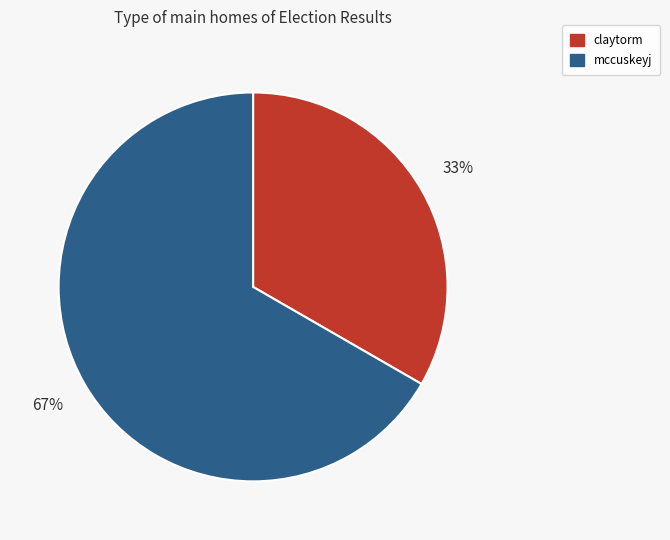

Is the sum of mccuskeyj and claytorm greater than half?

Yes